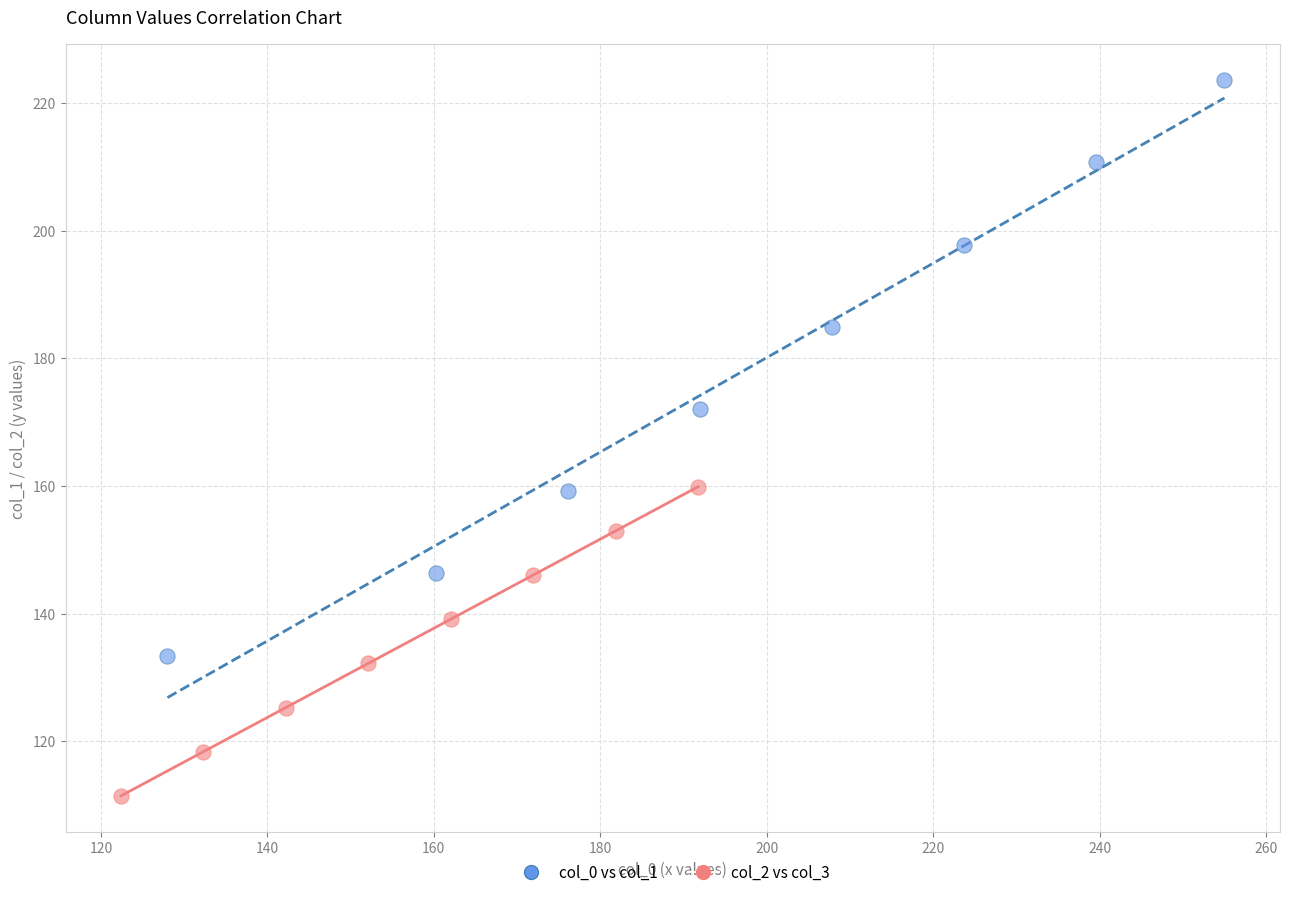

Which series has the largest Y range (max minus min)?

col_0 vs col_1